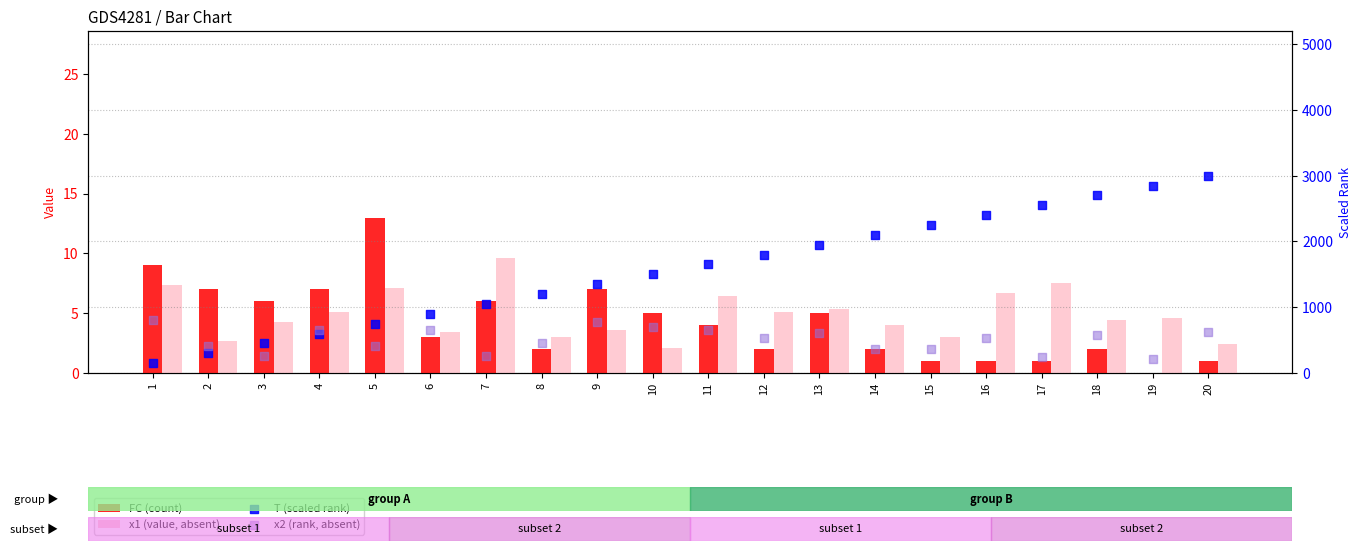

At which category is the sum across all series the highest?

20